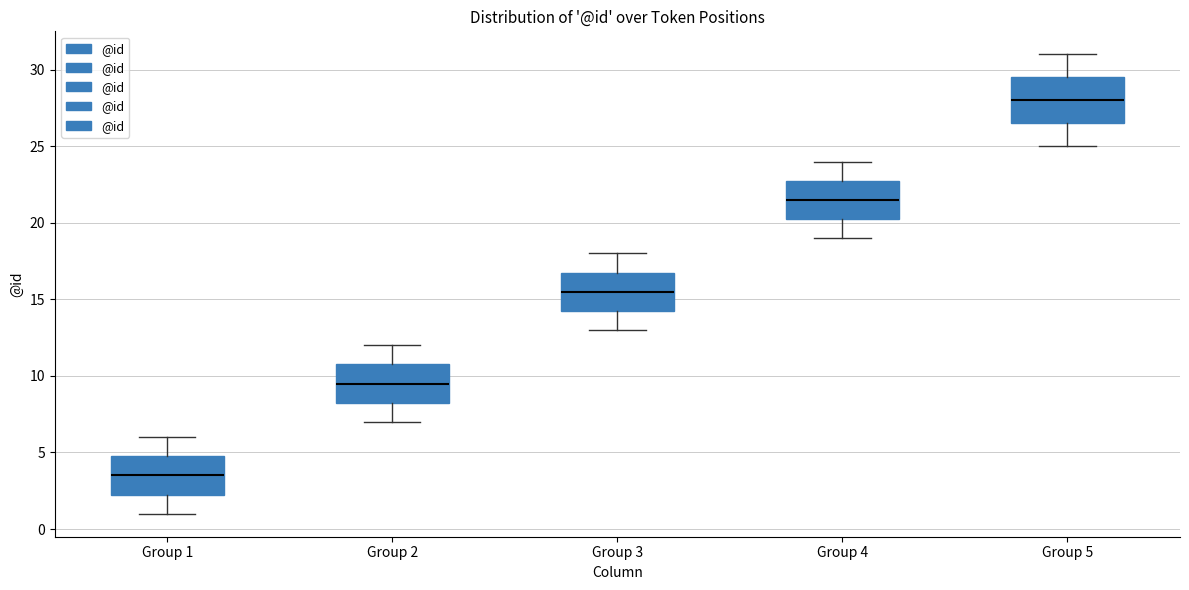

Reading left to right, read every box against the y-axis: the position of its median line, the range the box covers, and the ends of its whiskers. The values are not printed on the chart, so give them approximately, as read against the axis.

Group 1: median 3.5, box 2.5 to 5.0, whiskers 1.0 to 6.0
Group 2: median 9.5, box 8.5 to 11.0, whiskers 7.0 to 12.0
Group 3: median 15.5, box 14.5 to 17.0, whiskers 13.0 to 18.0
Group 4: median 21.5, box 20.5 to 23.0, whiskers 19.0 to 24.0
Group 5: median 28.0, box 26.5 to 29.5, whiskers 25.0 to 31.0